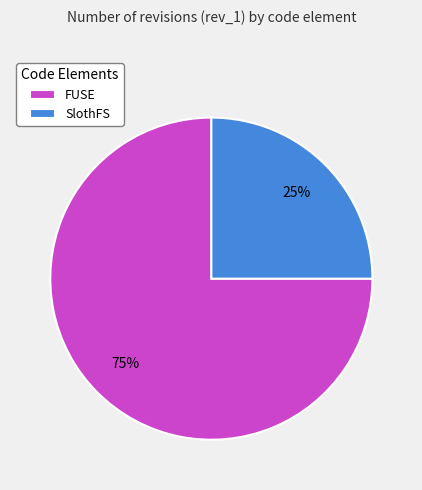

Approximately how many times larger is the value at SlothFS compared to FUSE?

0.3